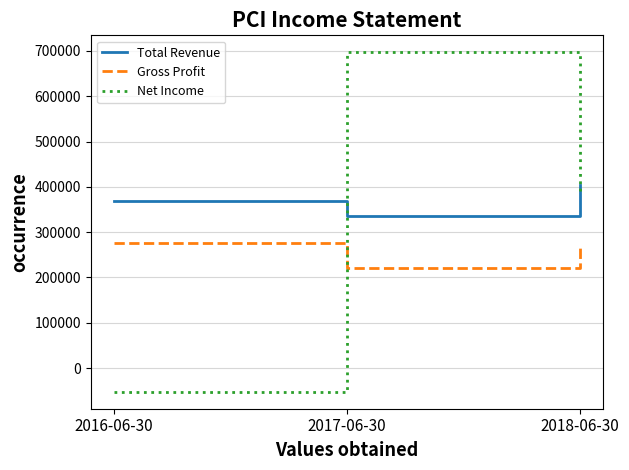

Reading left to right, transcribe all the data shown in this chart.

Total Revenue: 368100	335700	403800
Gross Profit: 276300	221900	268300
Net Income: -52100	696800	383200